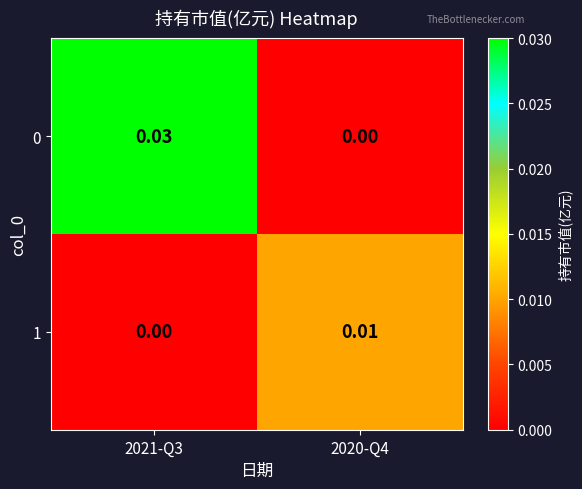

At which category does the chart reach its peak across all series?

2021-Q3